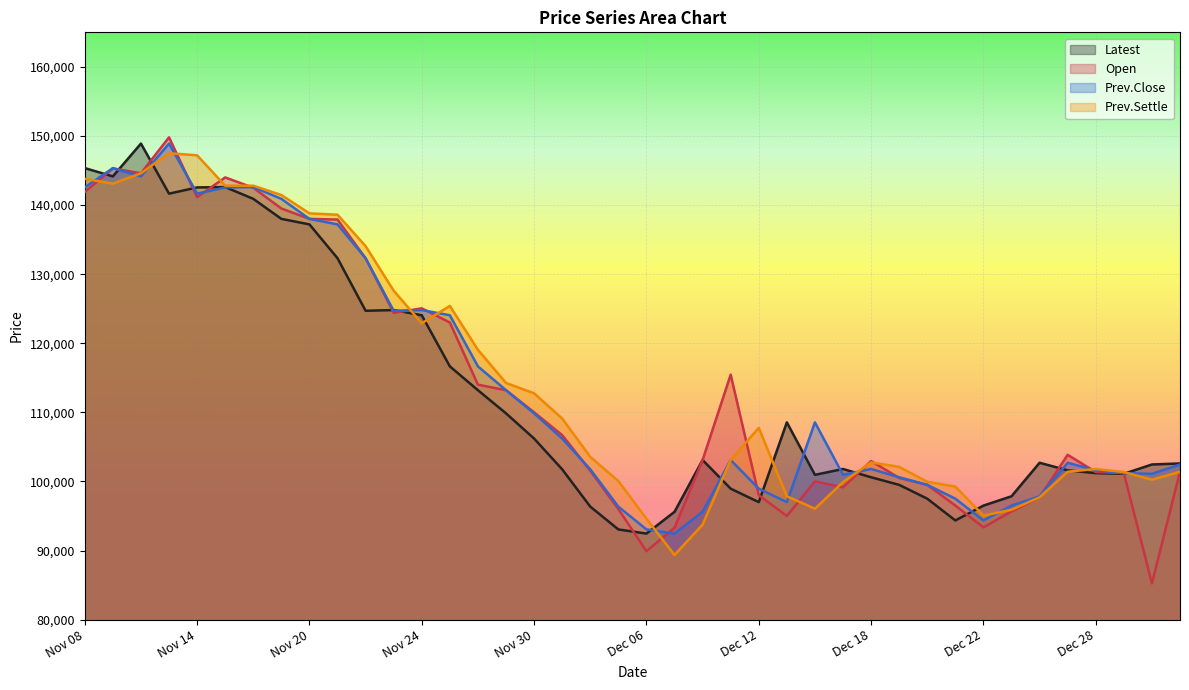

Is it true that Open equals 100000 at Dec 14?

True